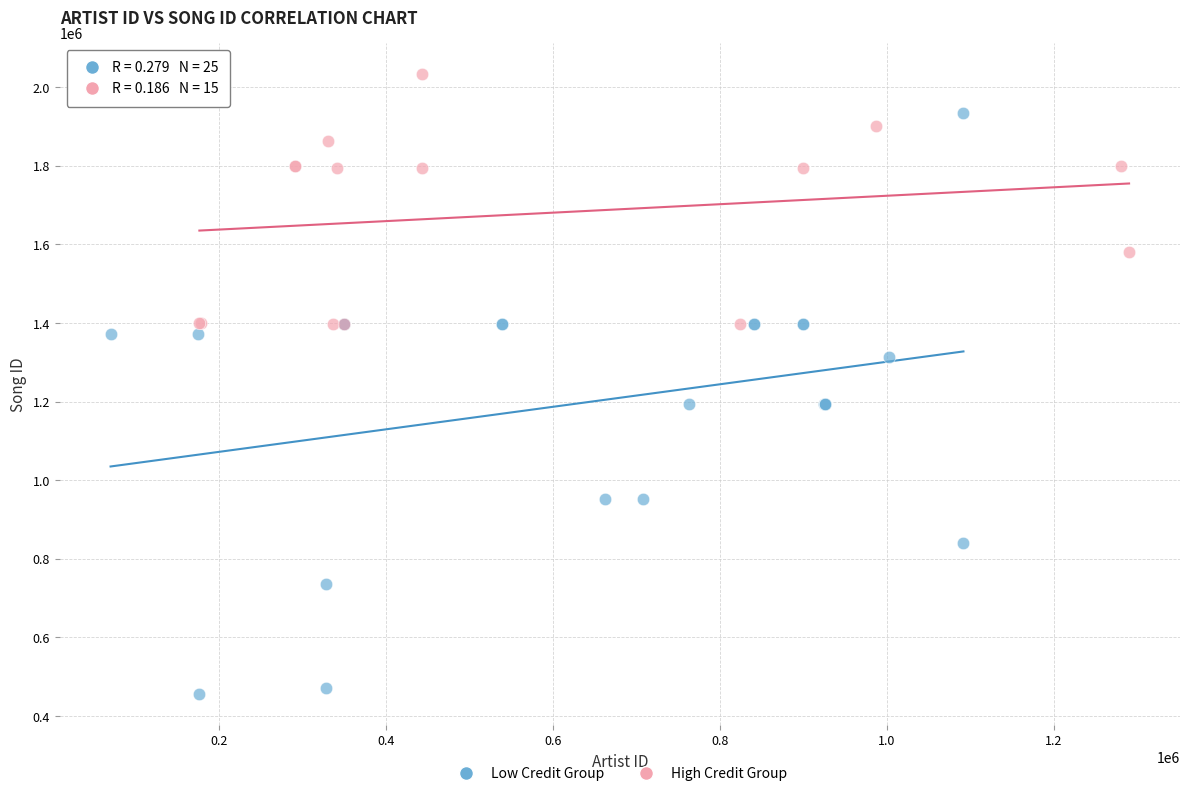

What are all the series names shown in the legend?

Low Credit Group, High Credit Group